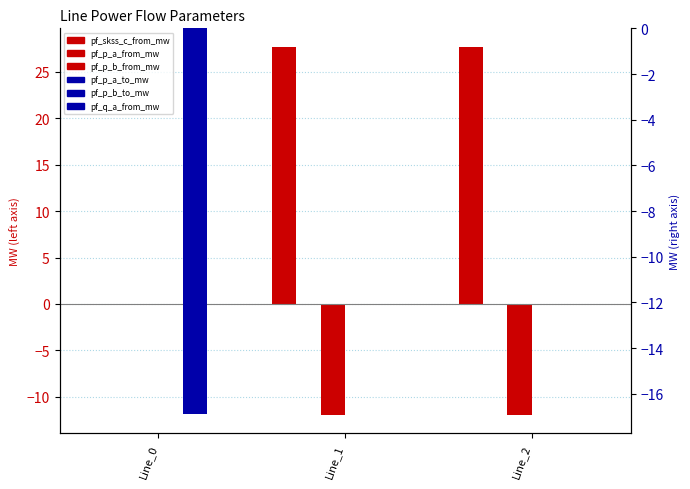

Reading left to right, what are all the values shown in this chart?

pf_skss_c_from_mw: 0.0	27.7	27.7
pf_p_a_from_mw: 0.0	-0.0	-0.0
pf_p_b_from_mw: -0.0	-11.9	-11.9
pf_p_a_to_mw: -0.0	0.0	0.0
pf_p_b_to_mw: -16.9	0.0	0.0
pf_q_a_from_mw: -0.0	0.0	0.0